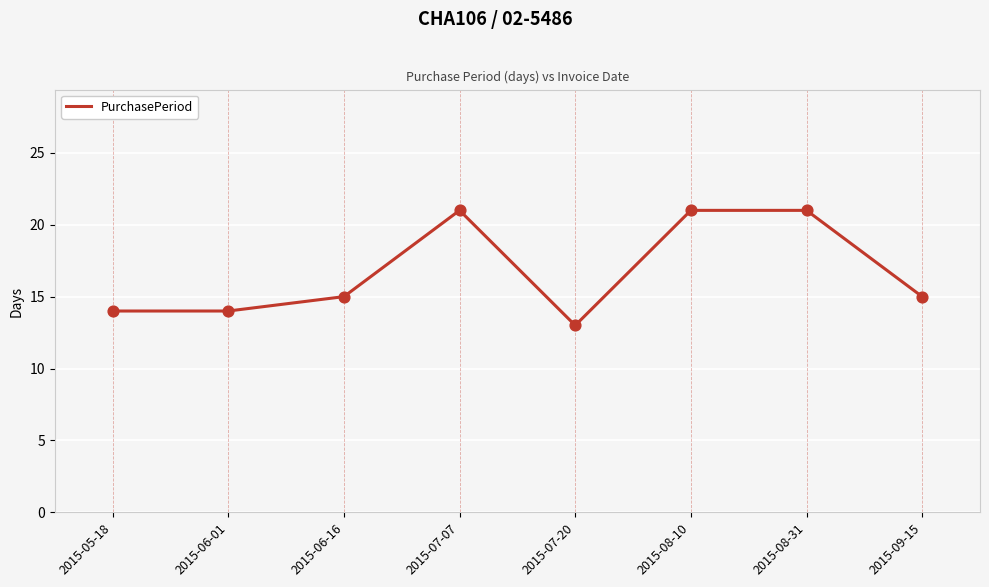

What is the ratio of the value at 2015-07-20 to the value at 2015-08-31?

0.6